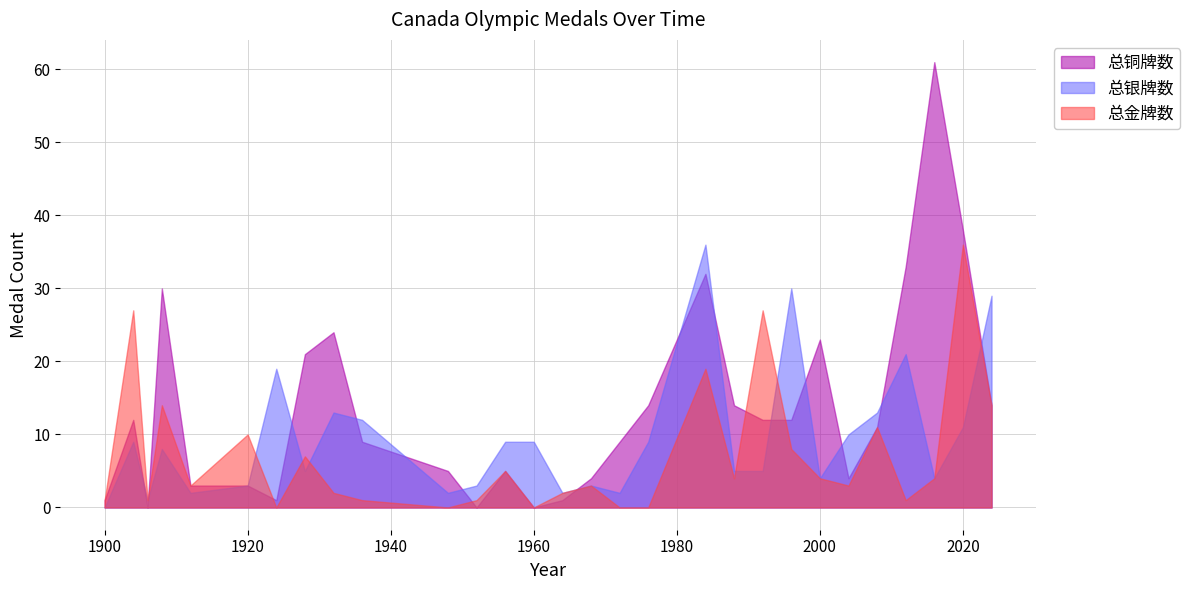

What is the difference between the highest and lowest values at 1904?

18